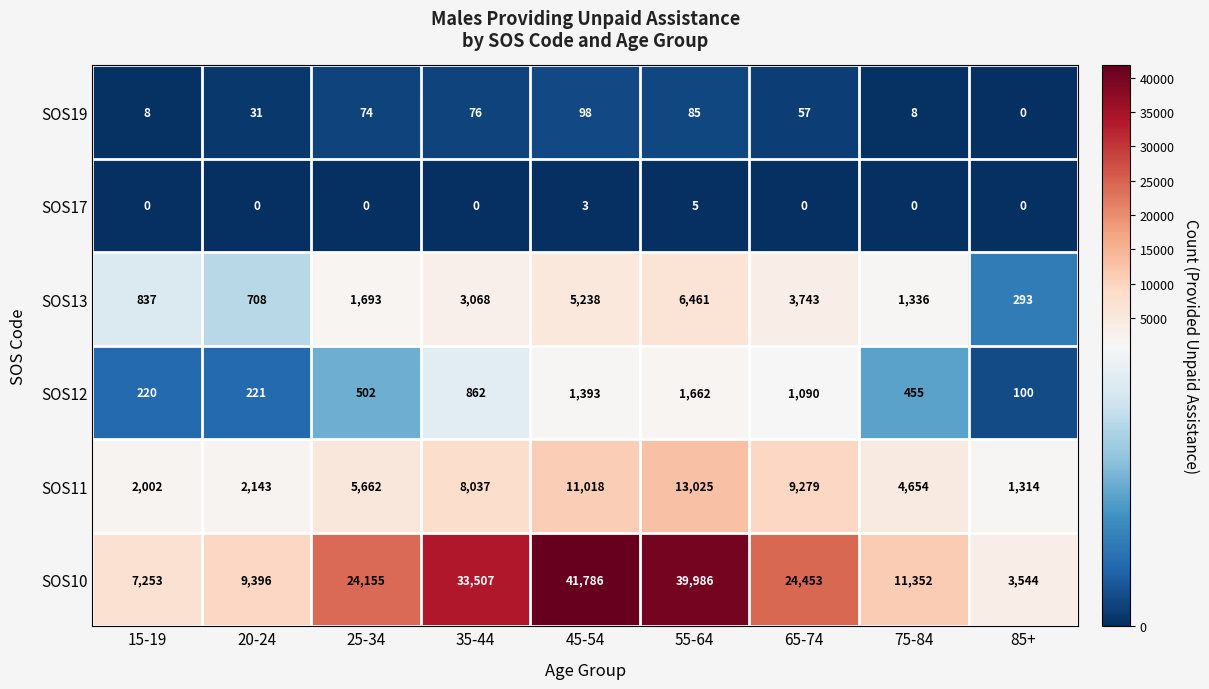

Which series has the widest spread of values?

SOS10